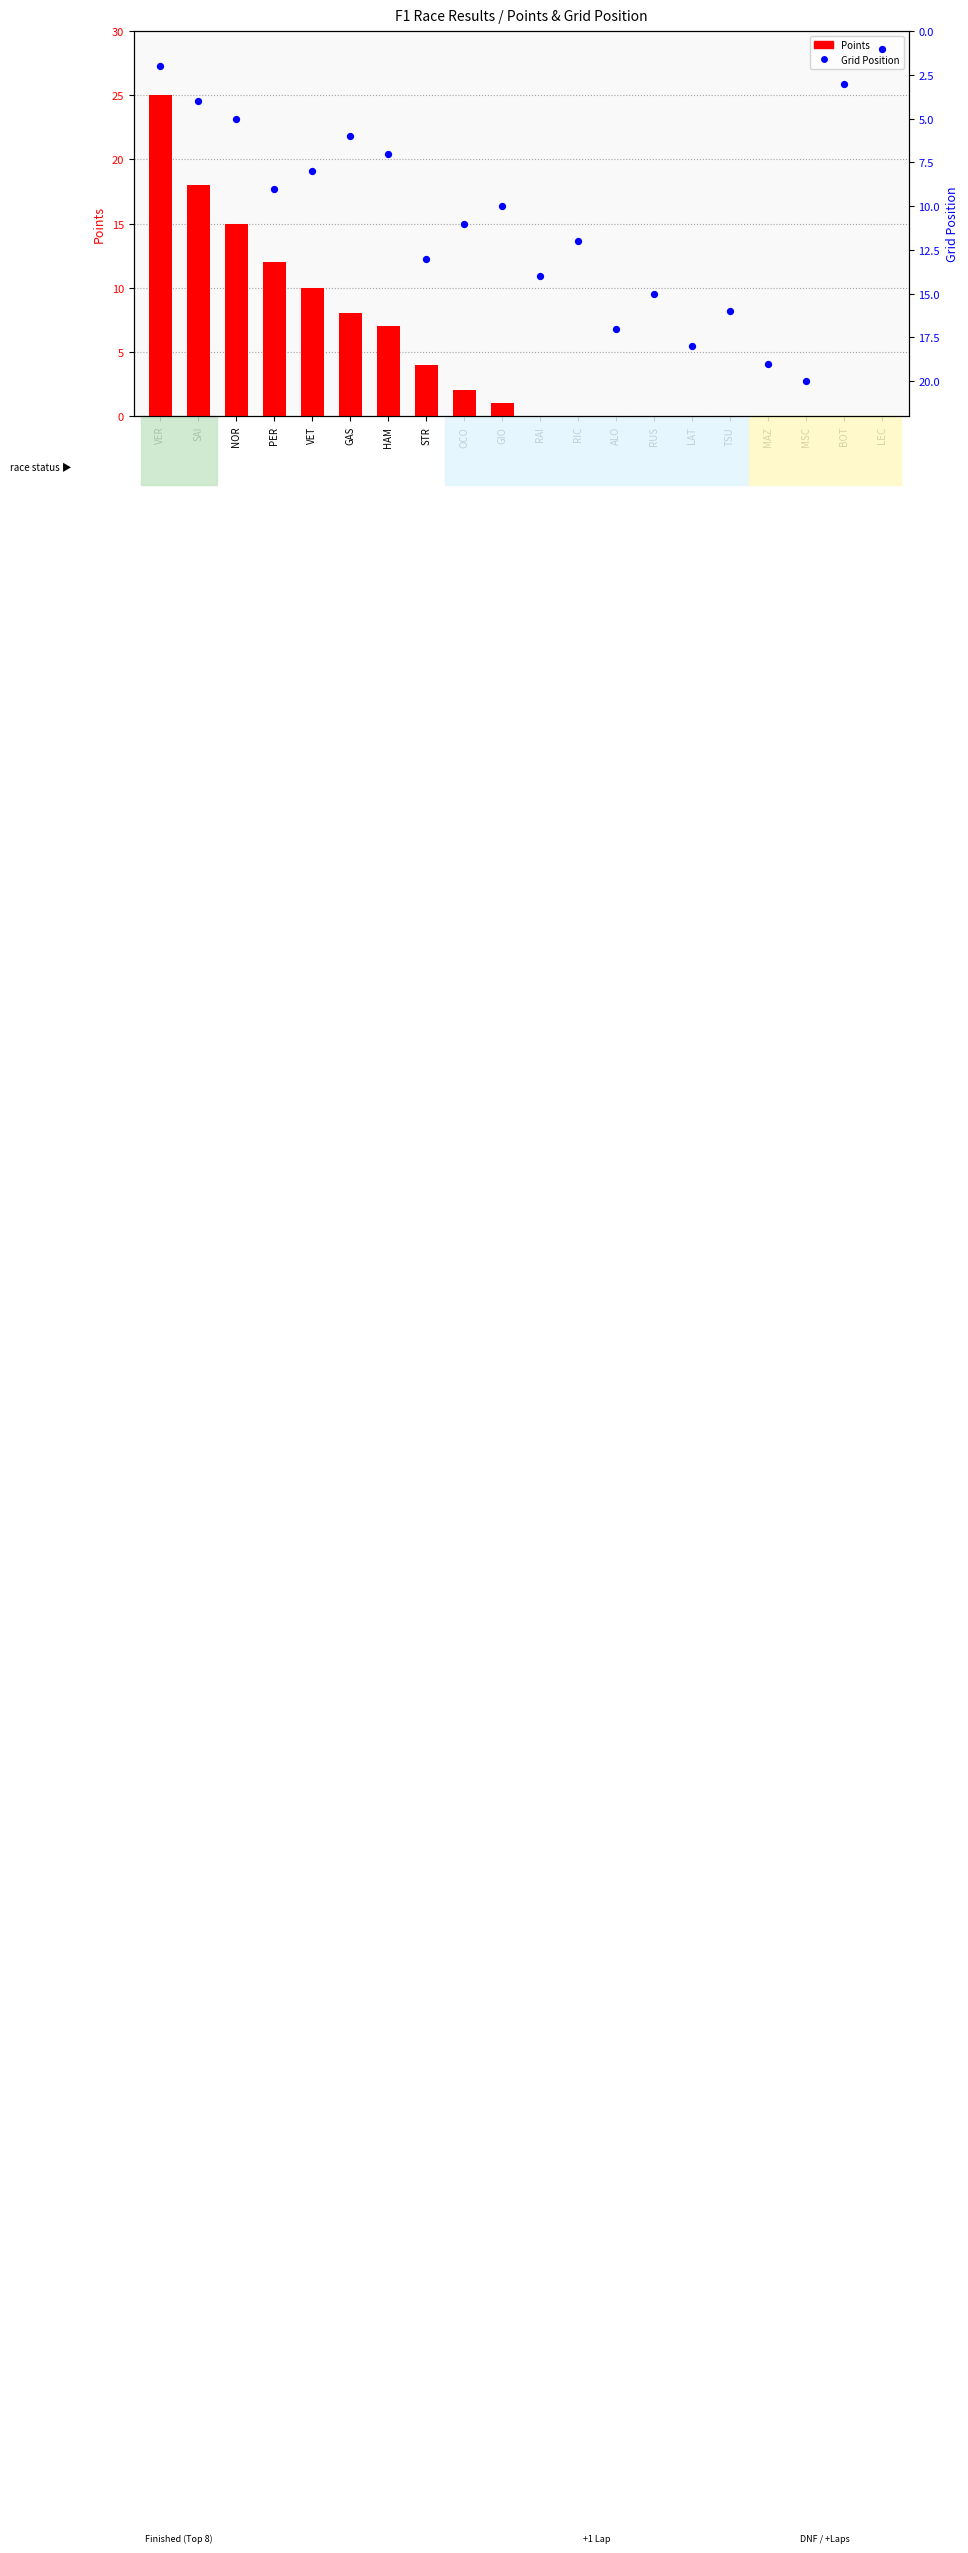

Which series reaches the maximum Y coordinate?

Points